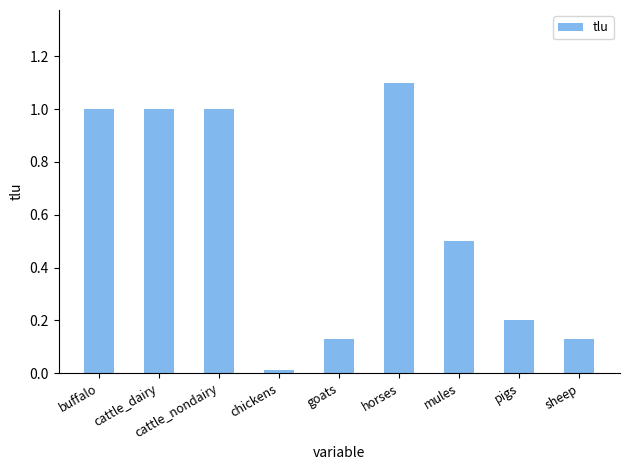

Does the chart contain stacked bars?

No